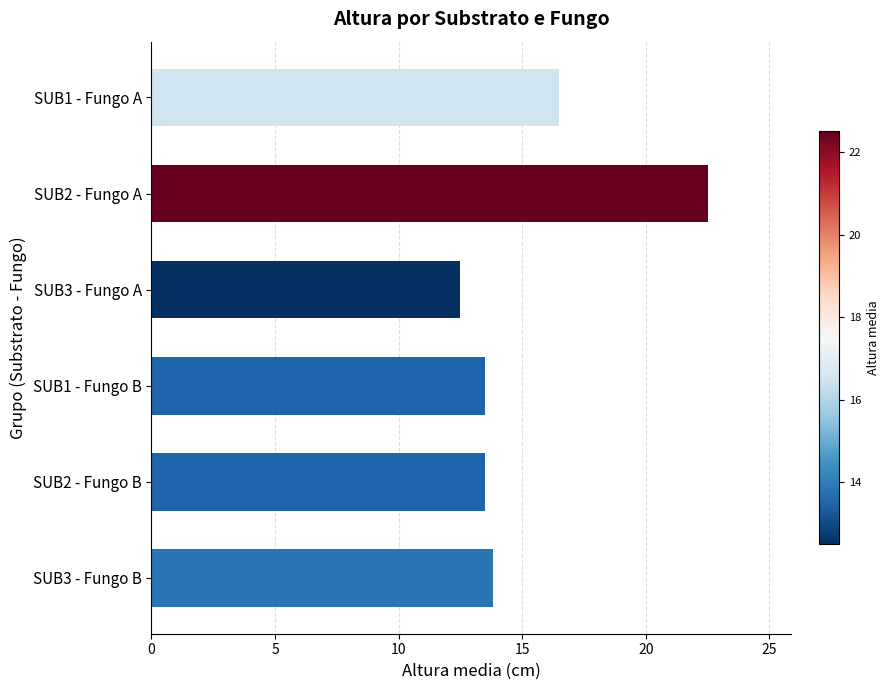

At which label is the value closest to 17?

SUB1 - Fungo A